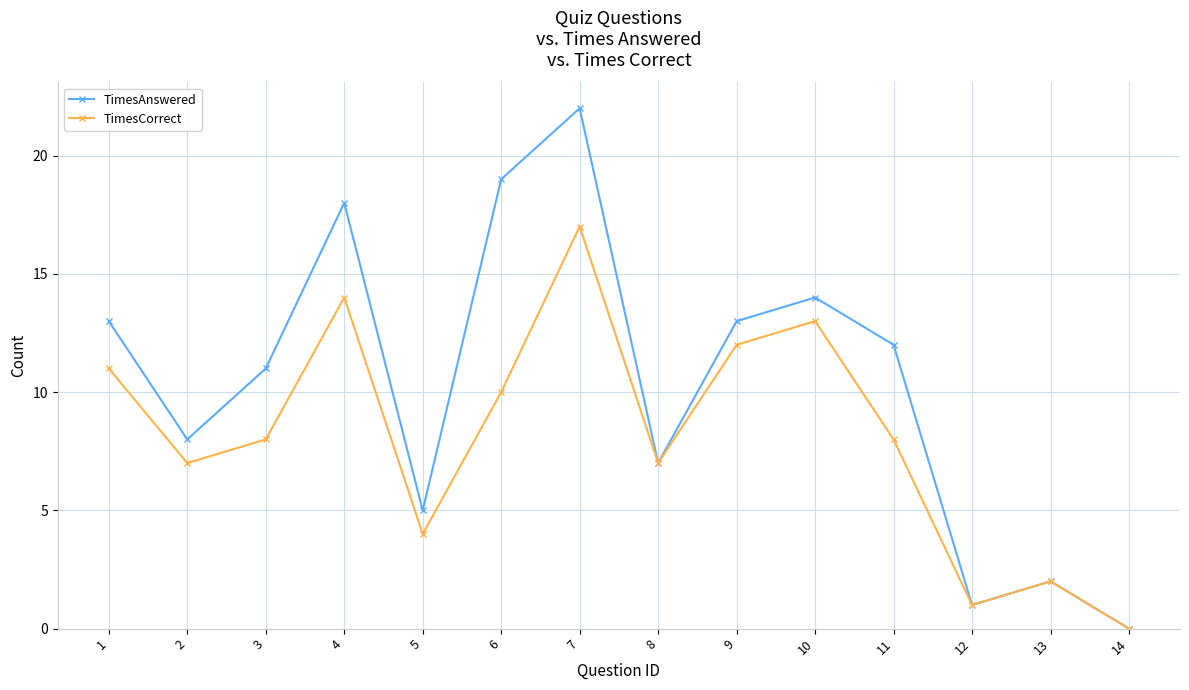

What are all the series names shown in the legend?

TimesAnswered, TimesCorrect